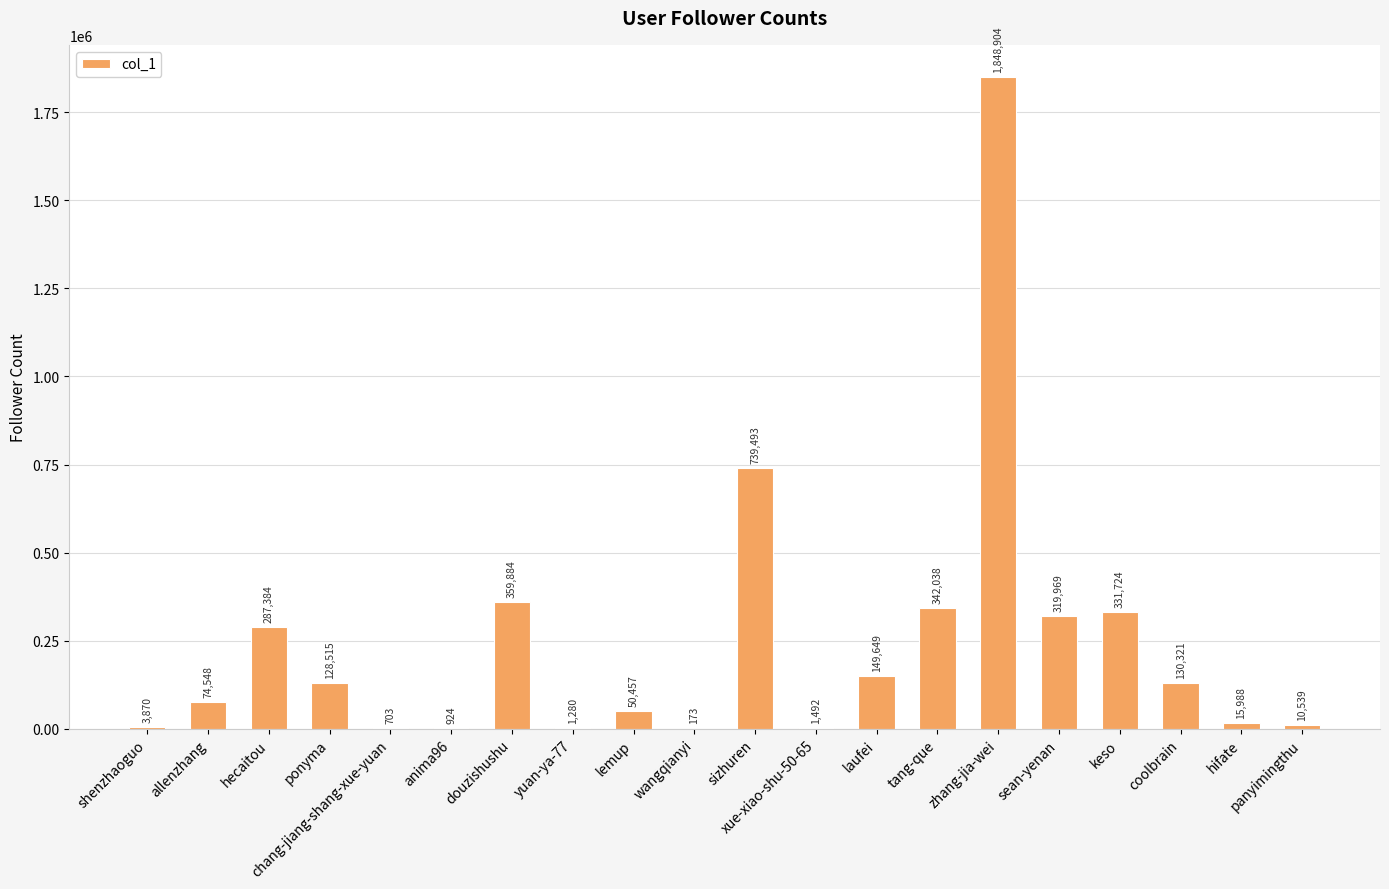

Between keso and chang-jiang-shang-xue-yuan, which is larger?

keso